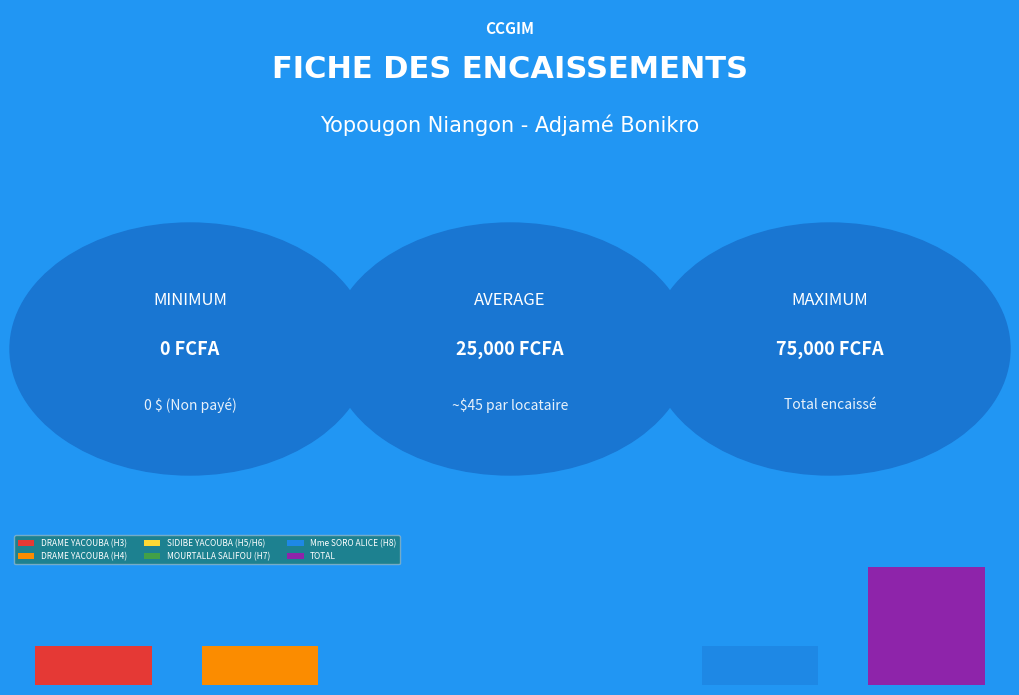

What is the sum of all values?

150000